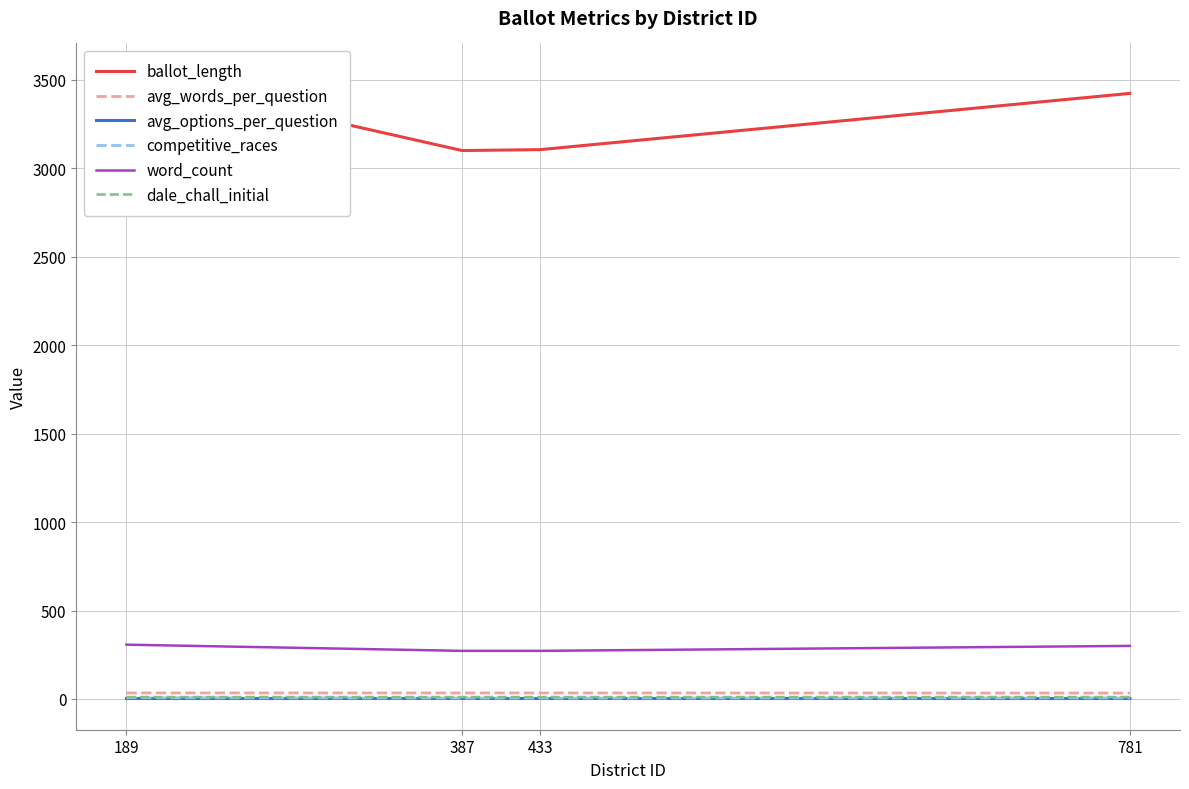

At 387, list the series in order from largest to smallest.

ballot_length, word_count, avg_words_per_question, dale_chall_initial, competitive_races, avg_options_per_question